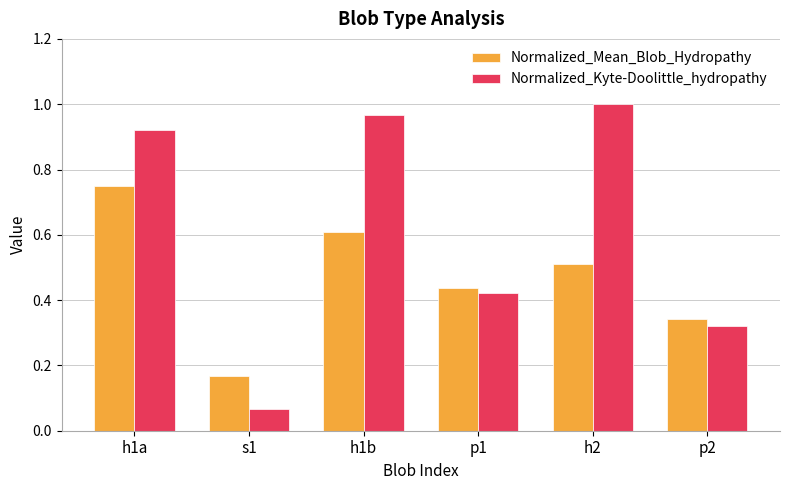

What is the average value of the Normalized_Mean_Blob_Hydropathy series?

0.5